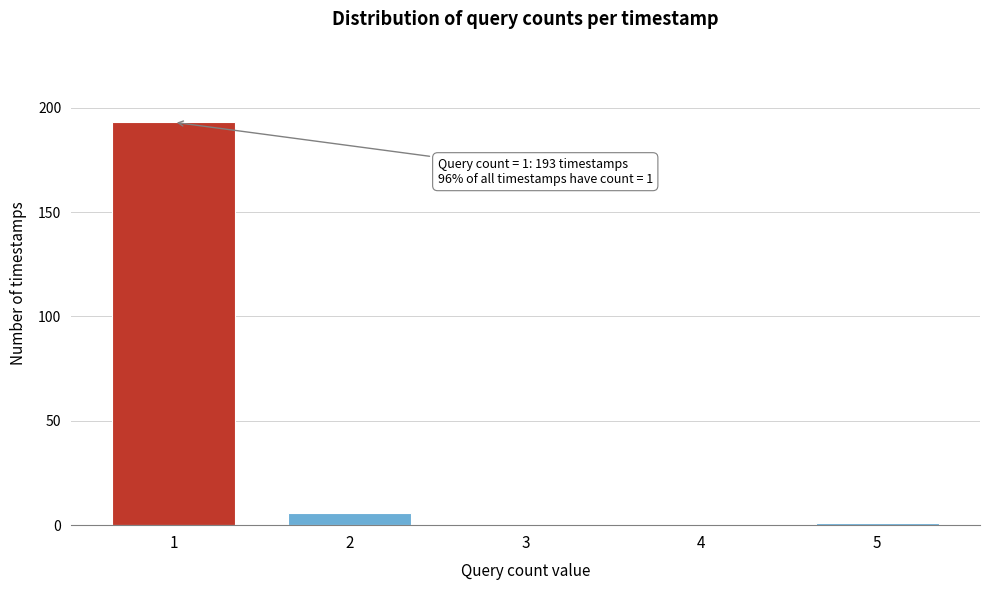

Reading right to left, transcribe all the data shown in this chart.

5=1	4=0	3=0	2=6	1=193